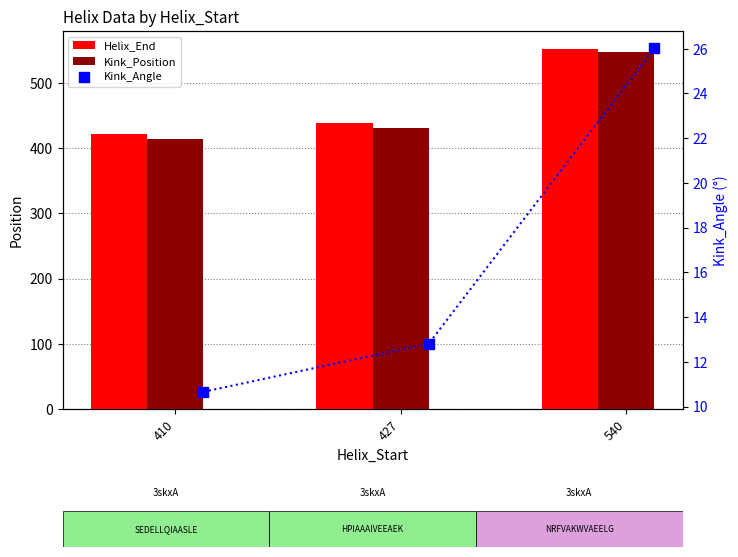

At how many categories does at least one series exceed 460?

1